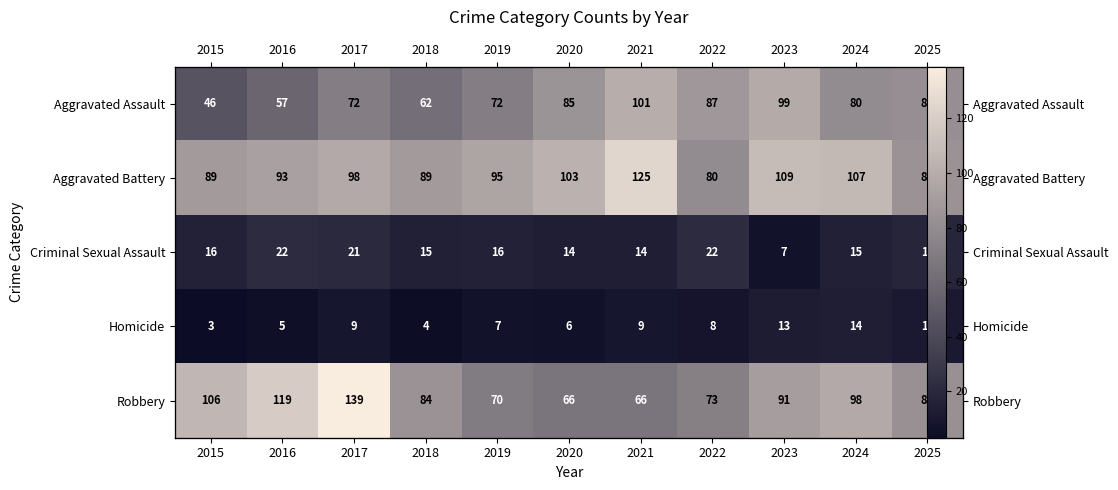

Count the number of categories in the chart.

11